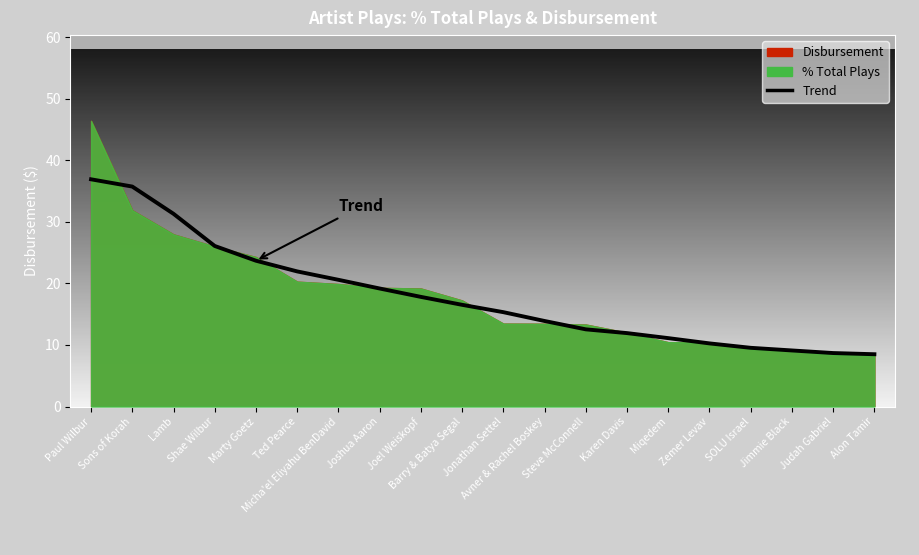

What is the value of the 12th point from the left?

13.9